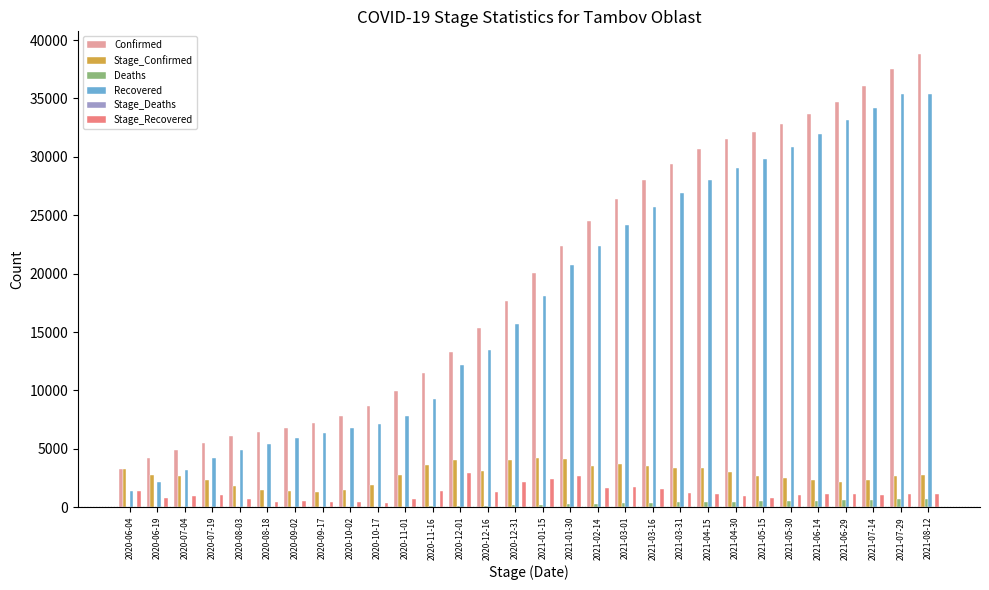

The value of Stage_Confirmed at 2020-10-17 is 1915. True or false?

True